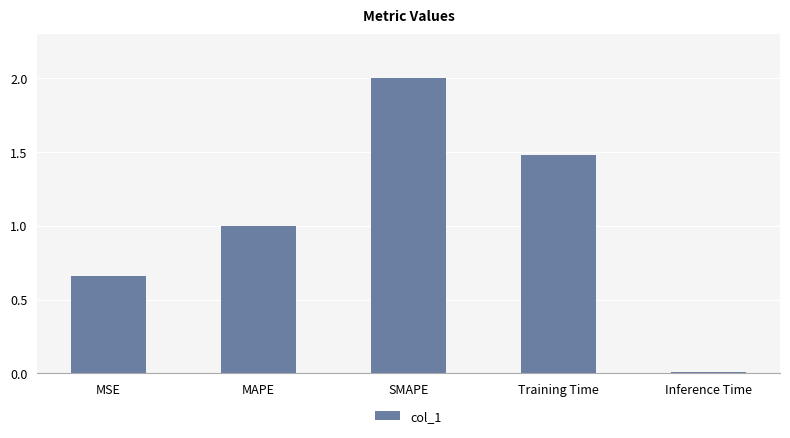

What is the maximum value shown in the chart?

2.0